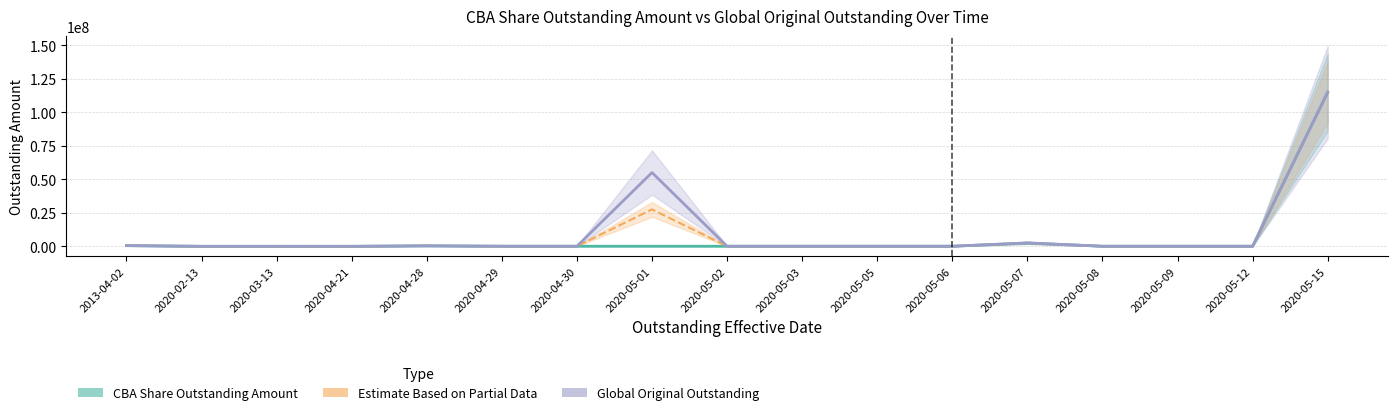

Which series has the largest total across all categories?

Global Original Outstanding